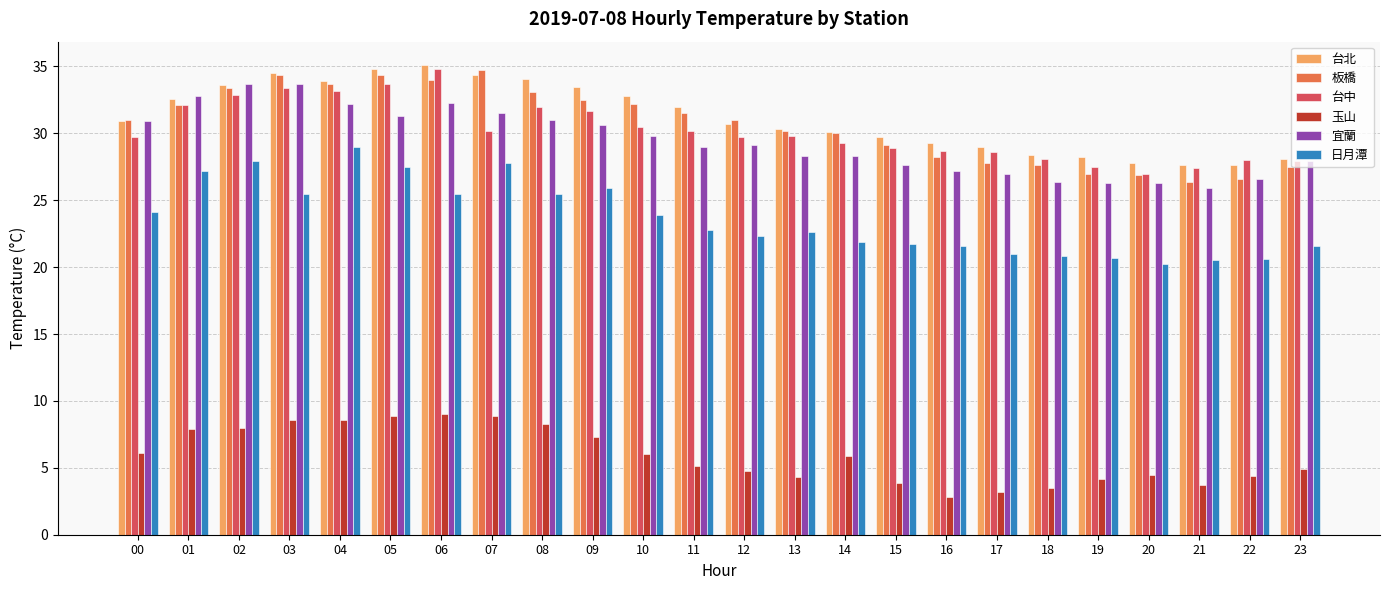

Which series has the largest total across all categories?

台北